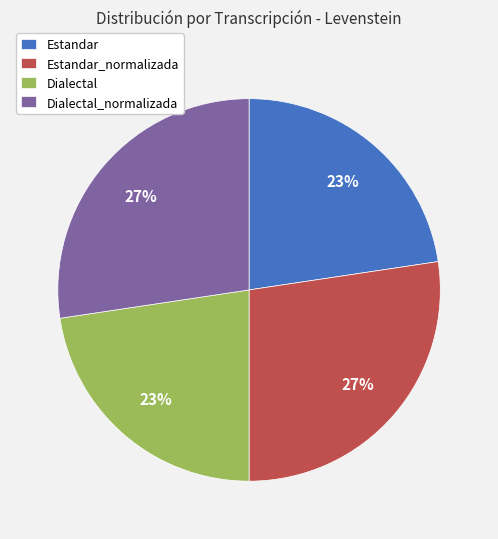

To the nearest percent, what percentage of the pie is Estandar_normalizada?

27%